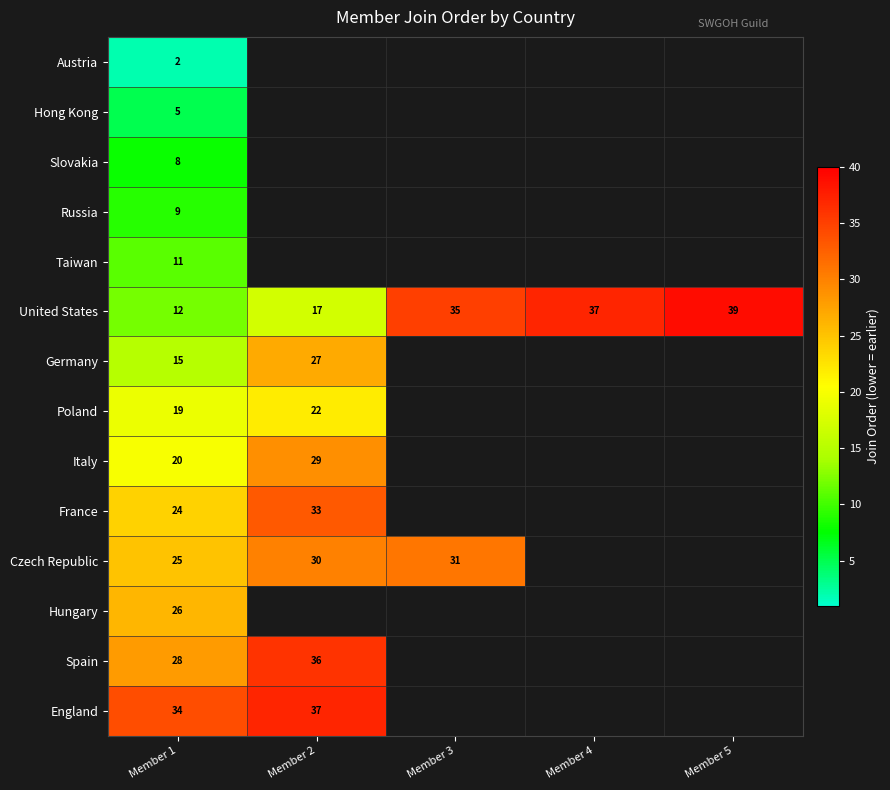

What is the greatest value displayed?

39.0